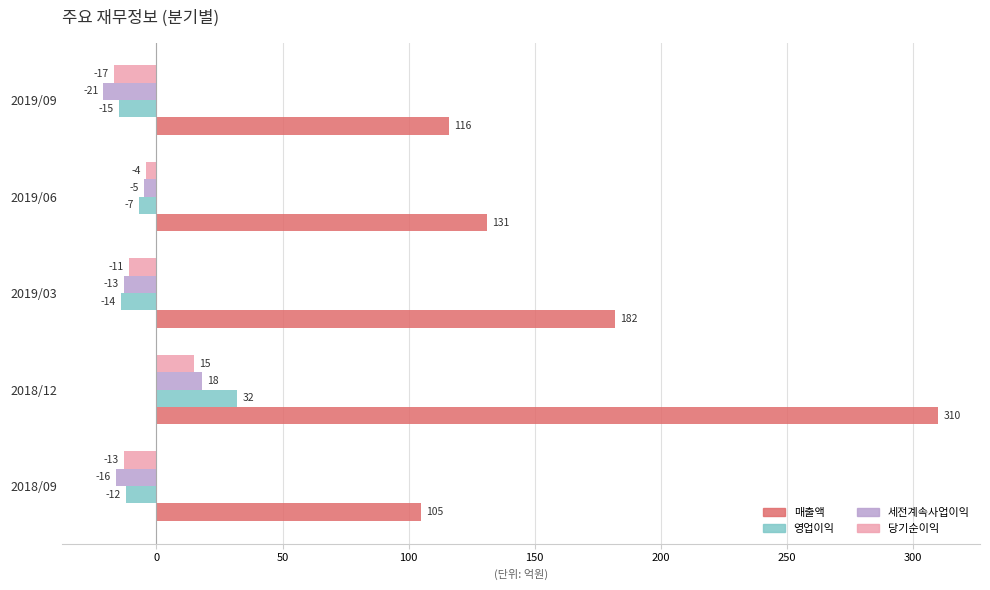

Read the 매출액 value at 2019/03, to the nearest 10.

180